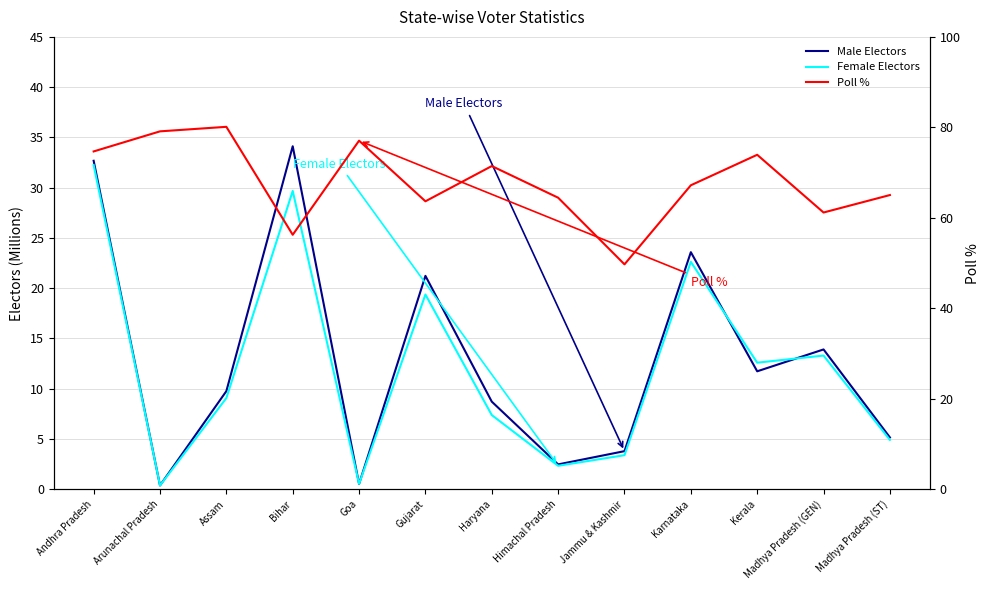

At how many categories does at least one series exceed 30?

13